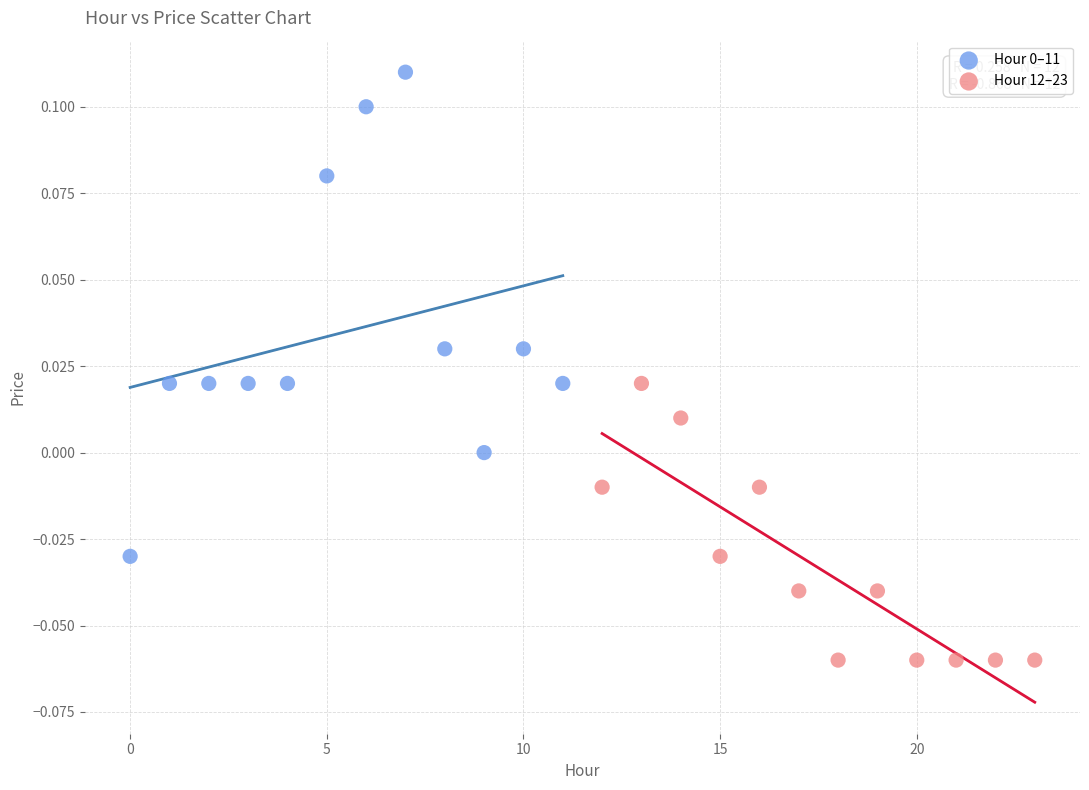

Which series reaches the minimum Y coordinate?

Hour 12–23